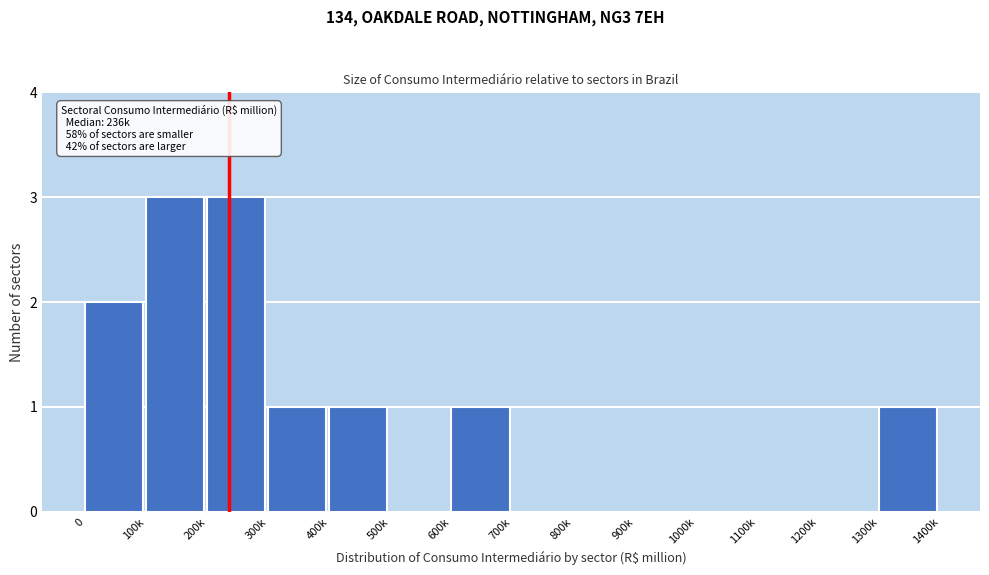

Reading left to right, transcribe all the data shown in this chart.

0=2	100k=3	200k=3	300k=1	400k=1	500k=0	600k=1	700k=0	800k=0	900k=0	1000k=0	1100k=0	1200k=0	1300k=1